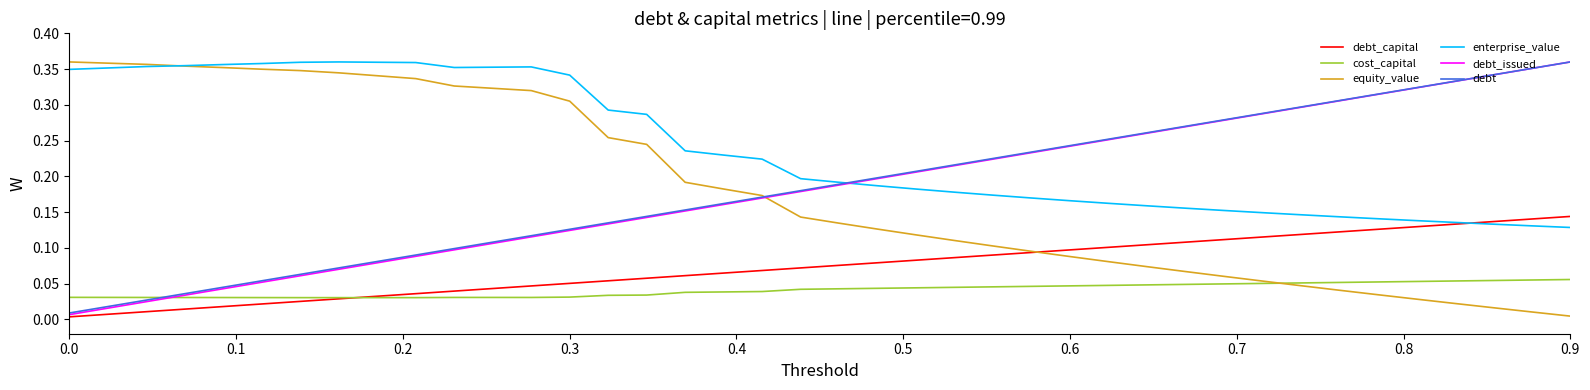

Which series has the largest total across all categories?

enterprise_value